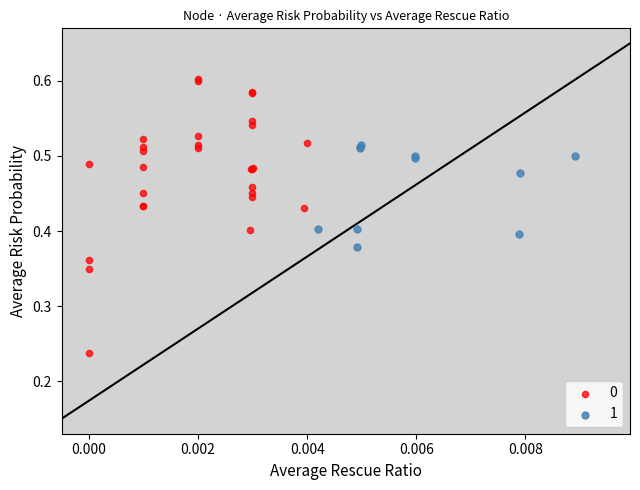

What are all the series names shown in the legend?

0, 1